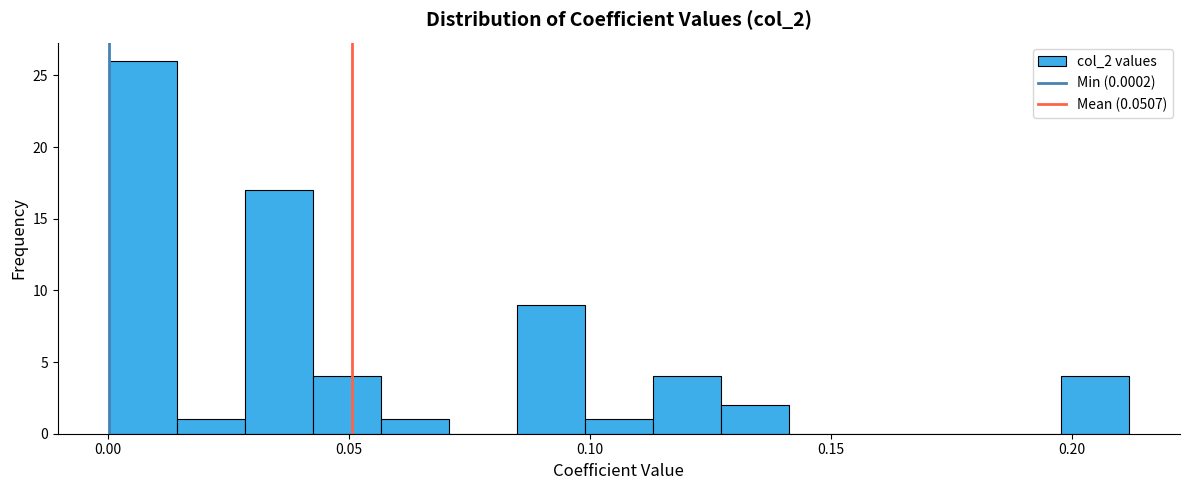

Read against the x-axis, roughly where is the centre of the tallest bar?

0.005